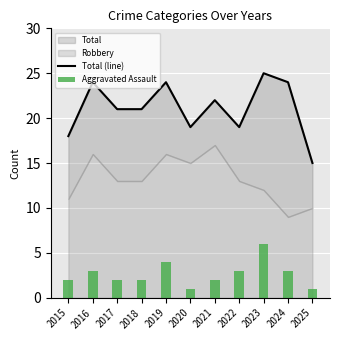

Which has a higher value, 2021 or 2018?

2021